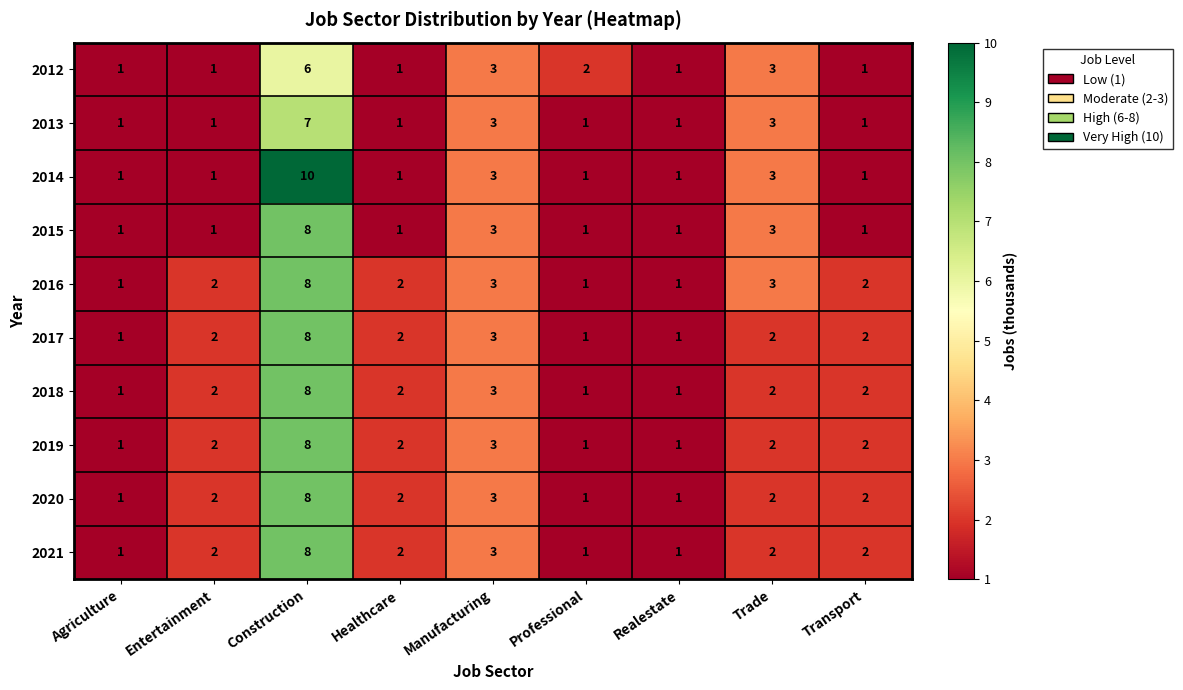

The value of 2020 at Manufacturing is 1. True or false?

False